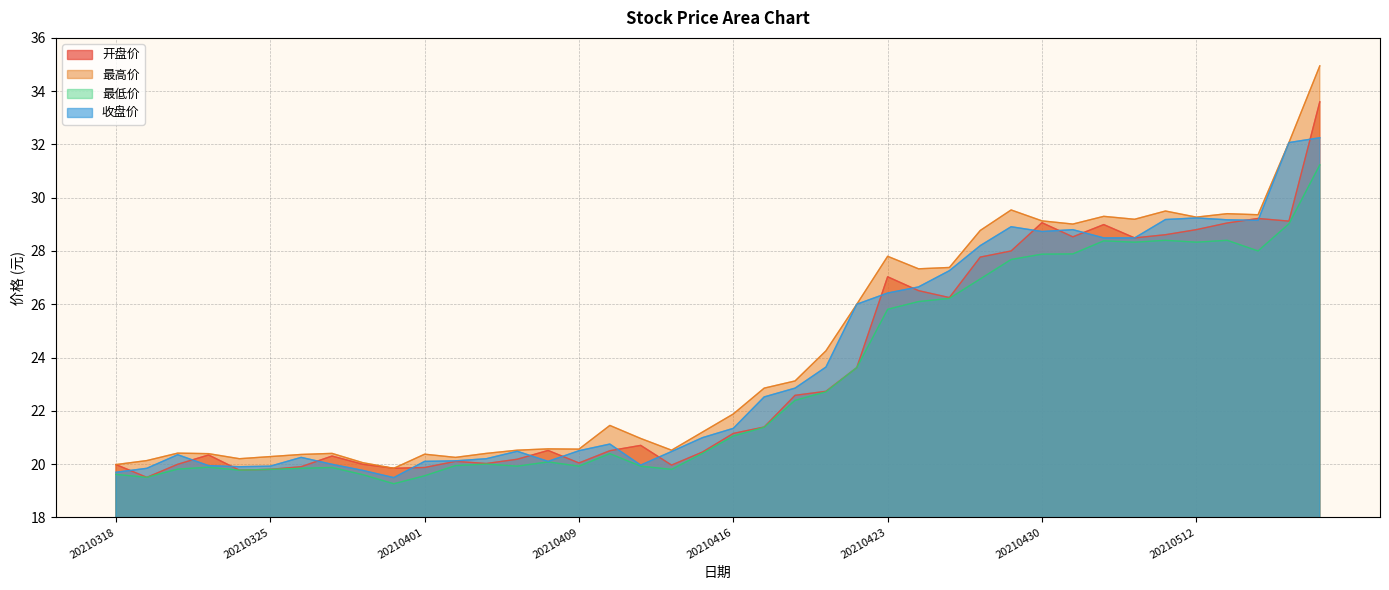

What is the value of the 最高价 point at the 17th from the left?

21.4